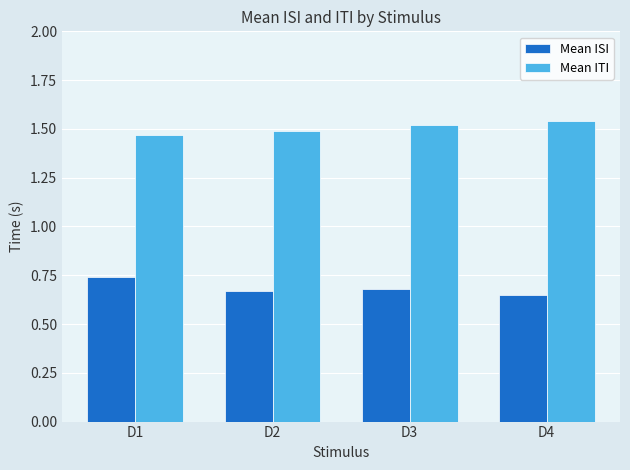

Rank the series by their maximum value, from highest to lowest.

Mean ITI, Mean ISI